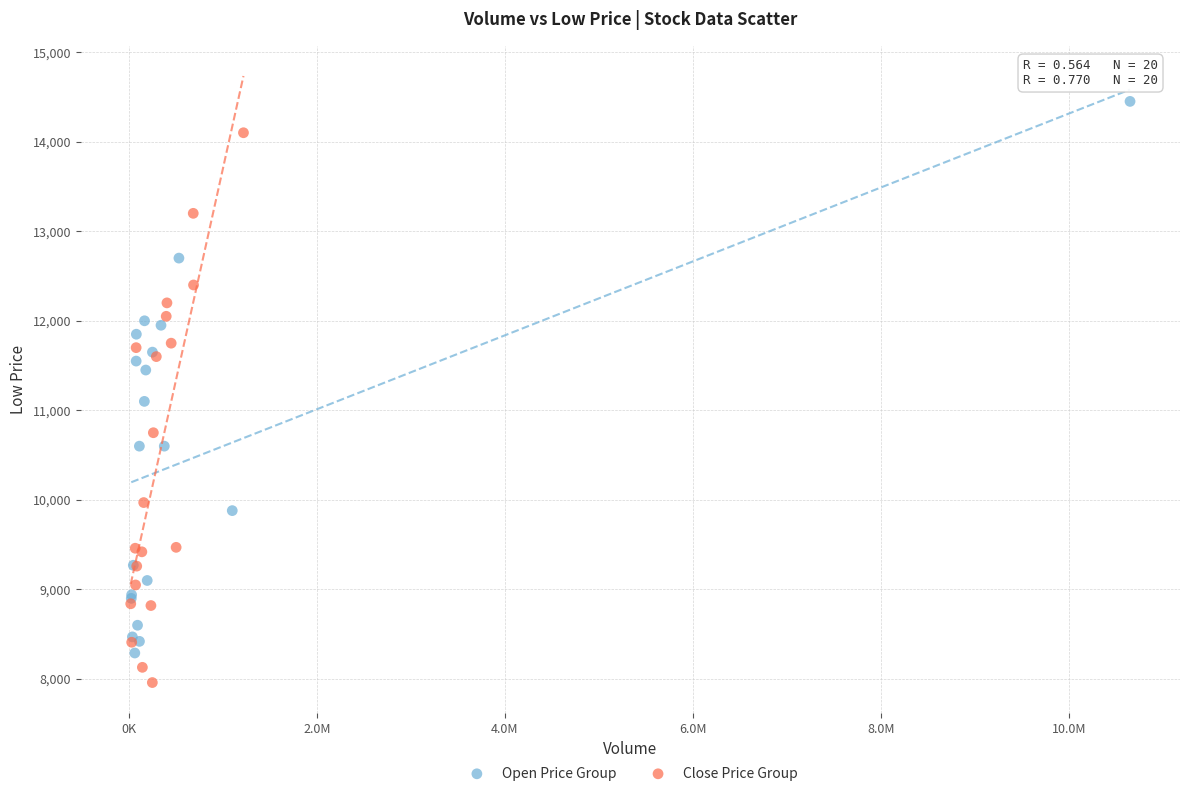

Which series reaches the maximum Y coordinate?

Open Price Group